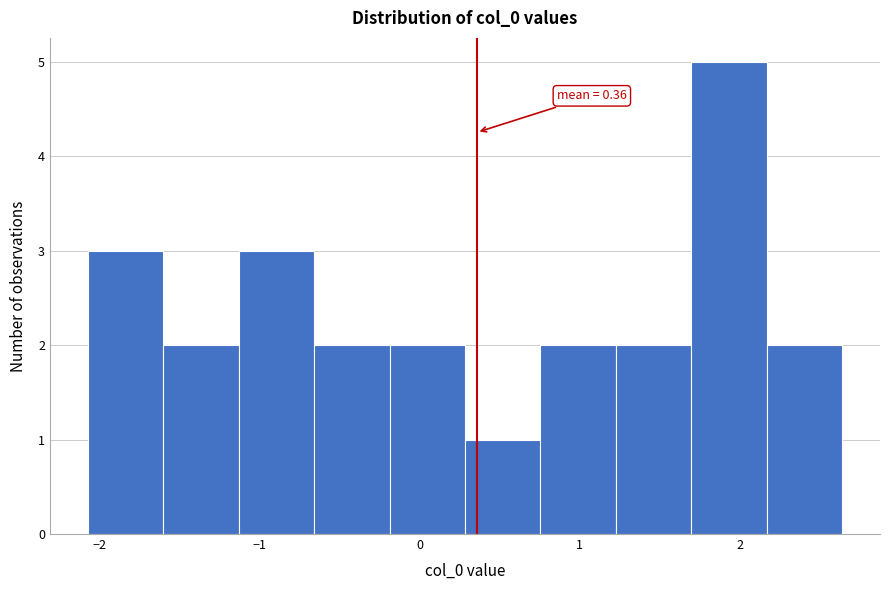

Which range on the x-axis has the tallest bar?

1.7 to 2.2